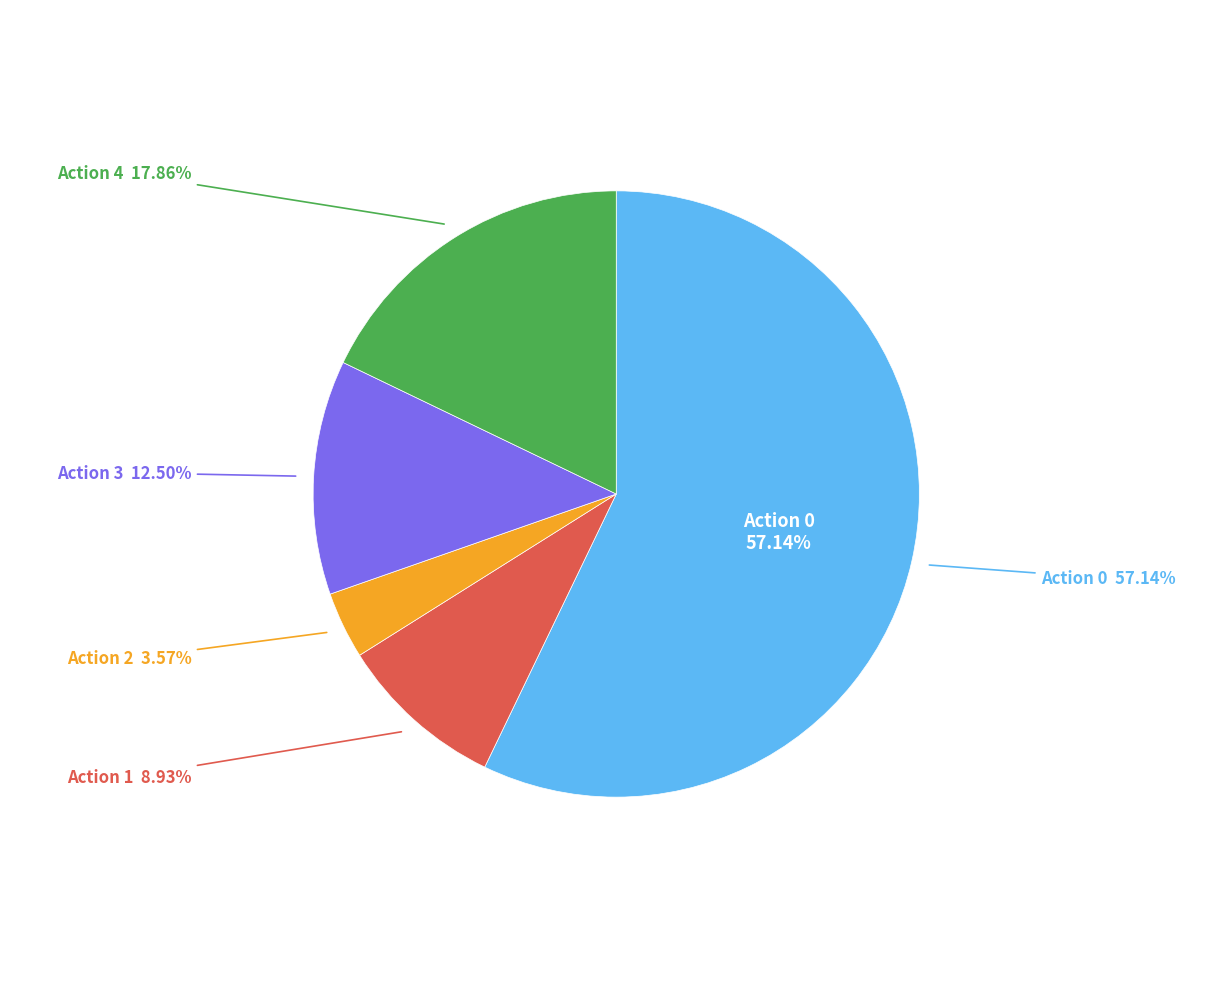

Combined, what portion of the pie is 4 and 2?

21.4%